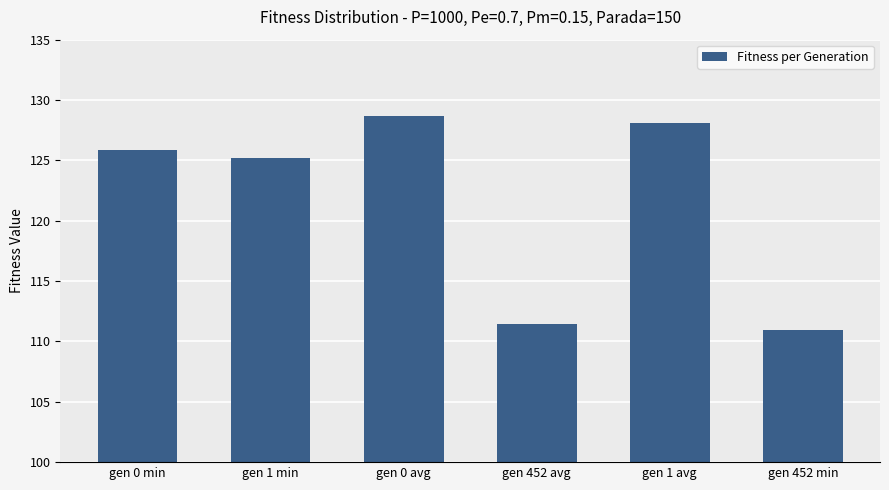

What is the smallest value displayed?

111.0